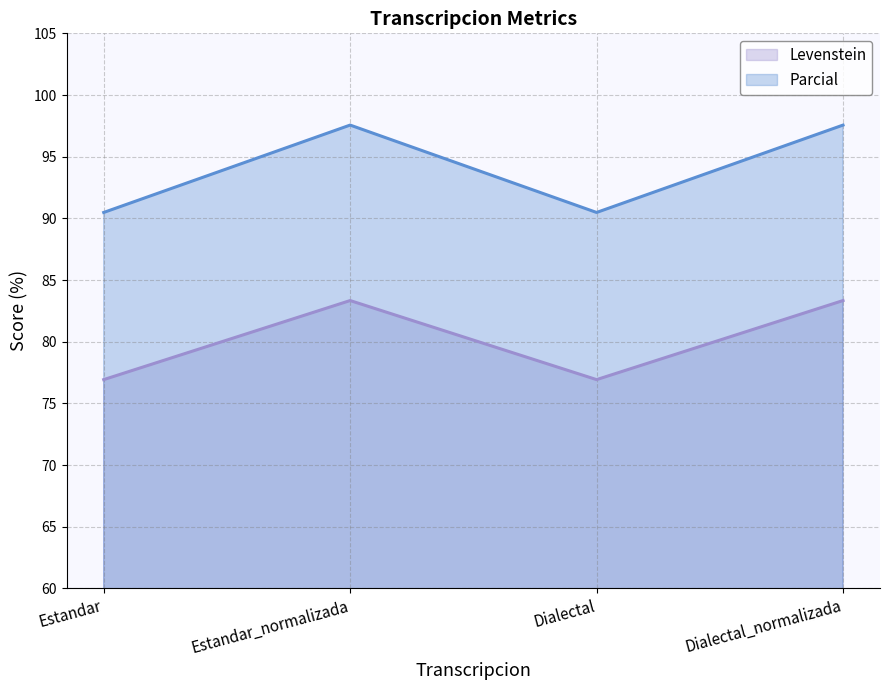

What is the spread (max minus min) of values at Estandar_normalizada?

14.2